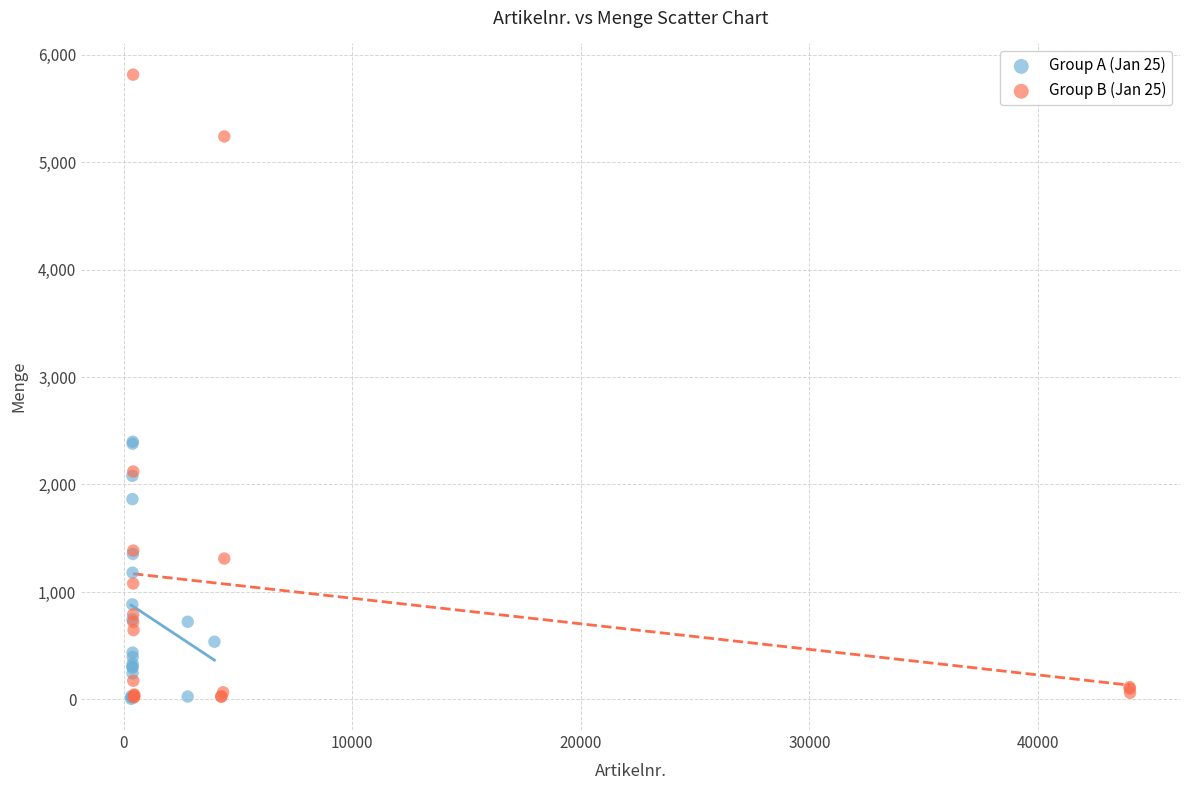

Which series contains the highest Y value?

Group B (Jan 25)